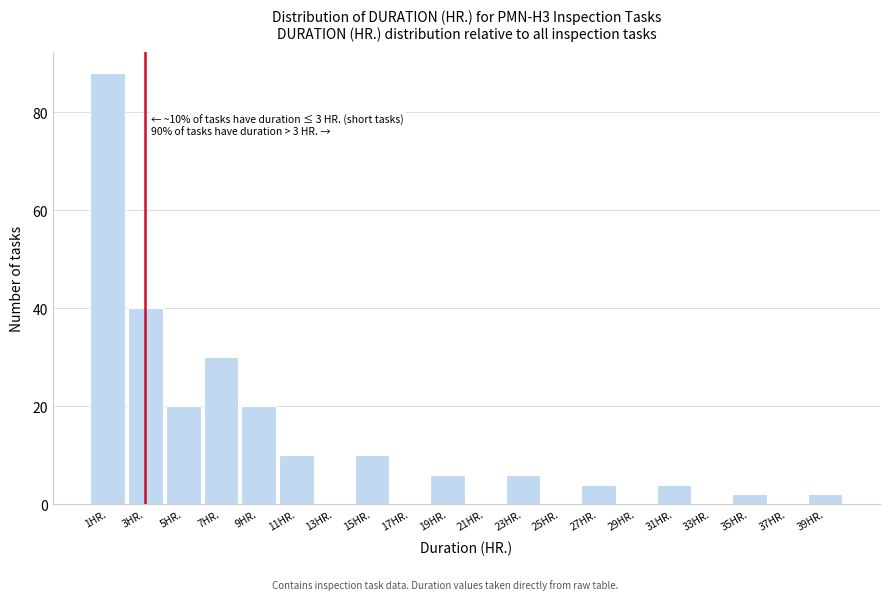

Reading right to left, extract all data points from this chart.

39HR.=2	37HR.=0	35HR.=2	33HR.=0	31HR.=4	29HR.=0	27HR.=4	25HR.=0	23HR.=6	21HR.=0	19HR.=6	17HR.=0	15HR.=10	13HR.=0	11HR.=10	9HR.=20	7HR.=30	5HR.=20	3HR.=40	1HR.=88